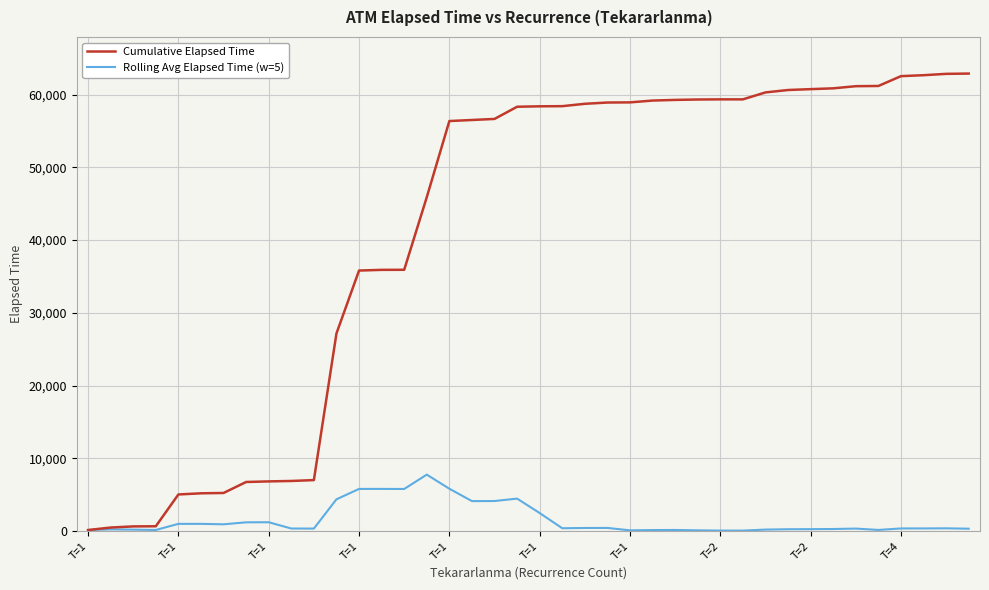

Which series has the largest total across all categories?

Cumulative Elapsed Time